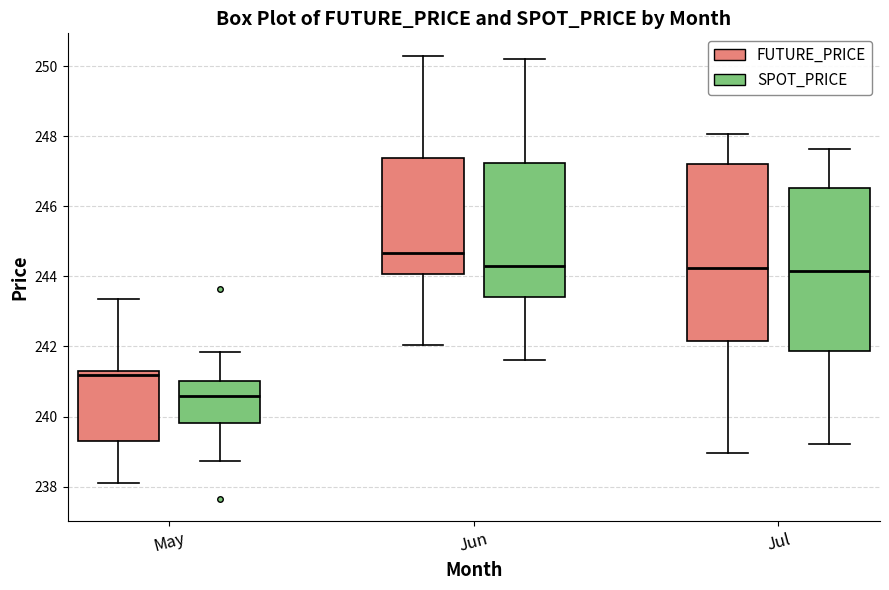

Reading left to right, transcribe this box plot: for each box, give where its median line is, the range the box spans, and where its two whiskers end, as read against the y-axis. The values are not printed on the chart, so give them approximately, as read against the axis.

May (FUTURE_PRICE): median 241.2, box 239.4 to 241.4, whiskers 238.2 to 243.4
May (SPOT_PRICE): median 240.6, box 239.8 to 241.0, whiskers 238.8 to 241.8
Jun (FUTURE_PRICE): median 244.6, box 244.0 to 247.4, whiskers 242.0 to 250.4
Jun (SPOT_PRICE): median 244.2, box 243.4 to 247.2, whiskers 241.6 to 250.2
Jul (FUTURE_PRICE): median 244.2, box 242.2 to 247.2, whiskers 239.0 to 248.0
Jul (SPOT_PRICE): median 244.2, box 241.8 to 246.6, whiskers 239.2 to 247.6